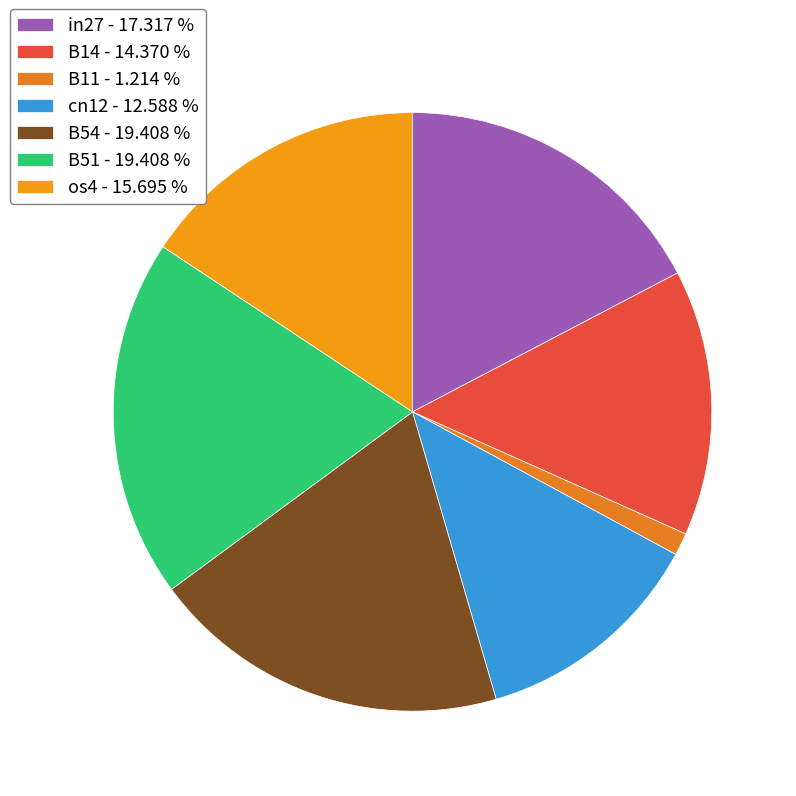

Count the number of slices in the pie.

7